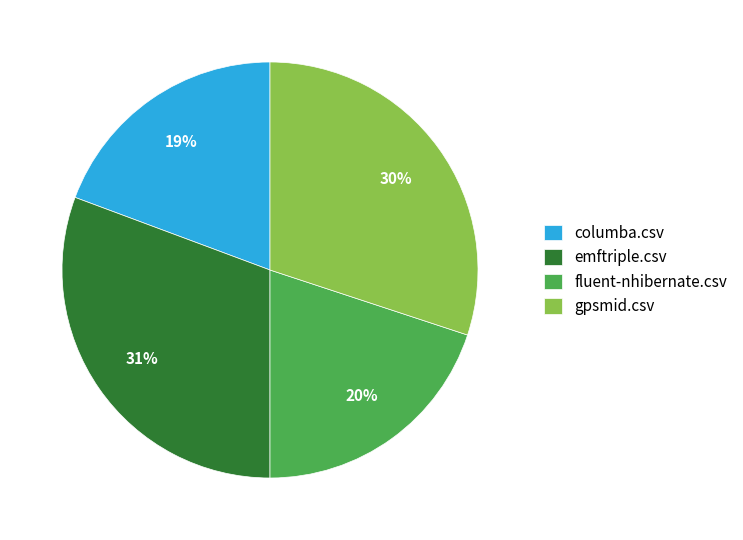

How many slices are in this pie chart?

4